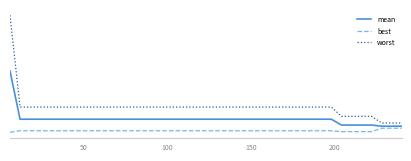

True or false: worst and best cross at least once.

False